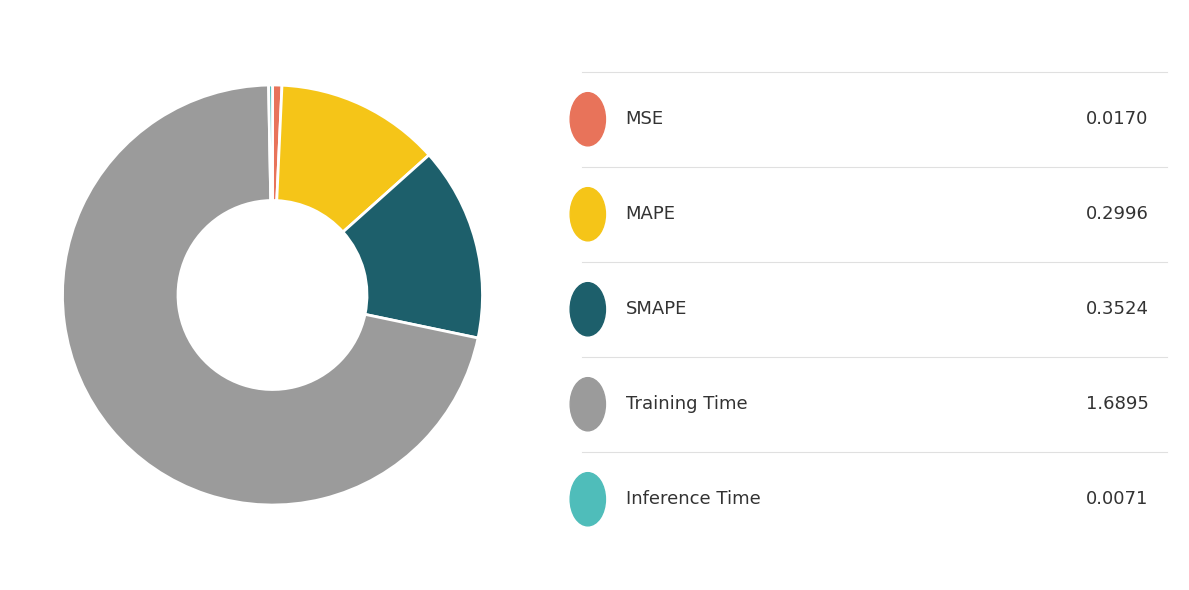

Does any single category account for the majority?

Yes